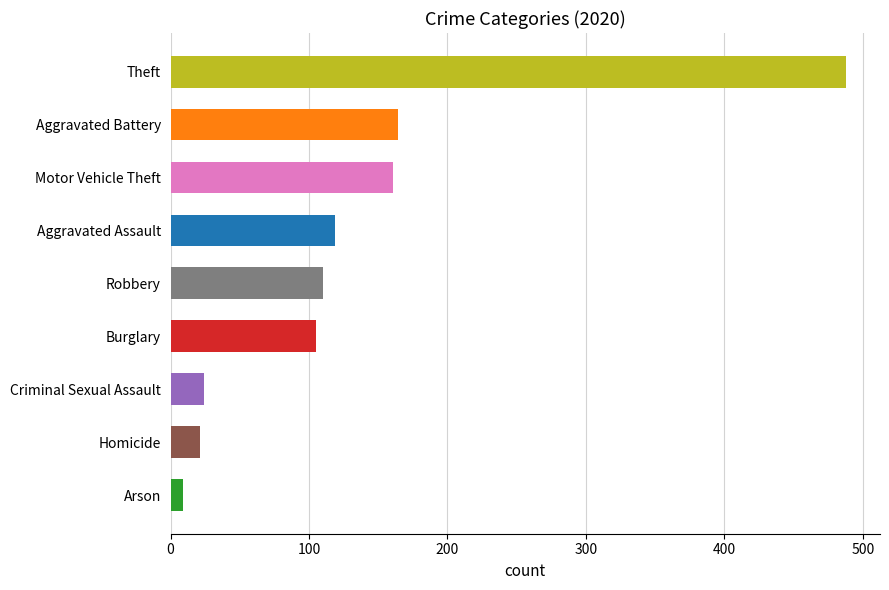

Reading bottom to top, what are all the values shown in this chart?

Arson=9	Homicide=21	Criminal Sexual Assault=24	Burglary=105	Robbery=110	Aggravated Assault=119	Motor Vehicle Theft=161	Aggravated Battery=164	Theft=488